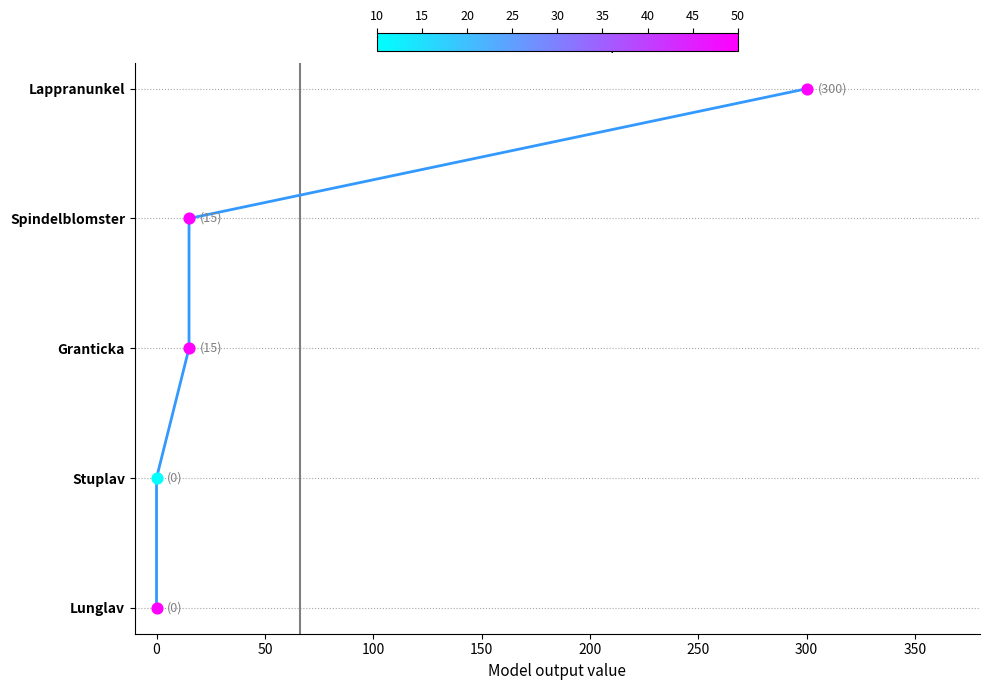

What is the ratio of the value at 150 to the value at 100?

1.3